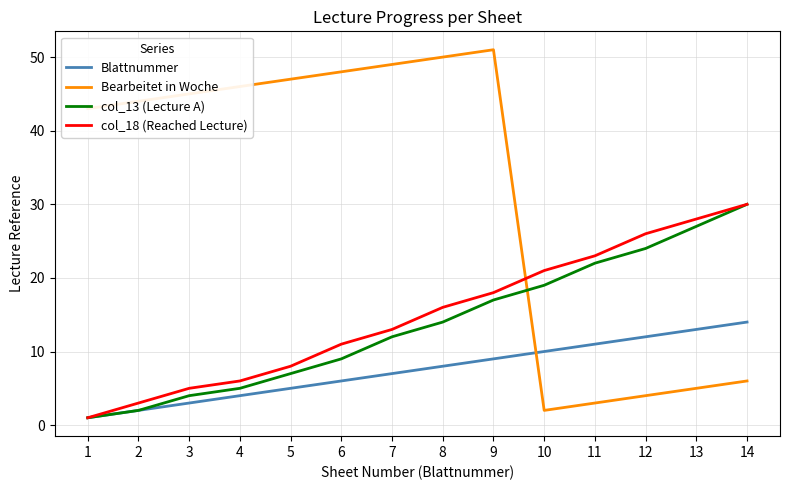

Count the number of data series in this chart.

4